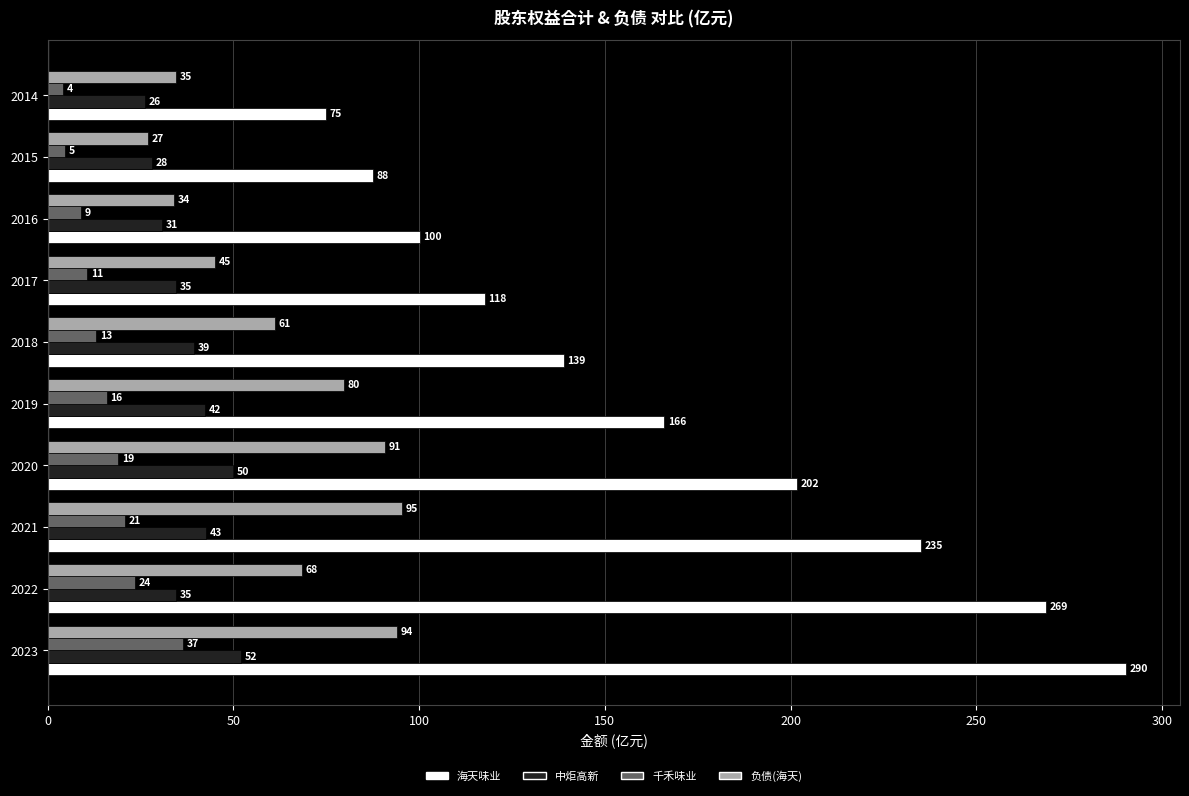

What is the minimum value for 千禾味业?

4.0